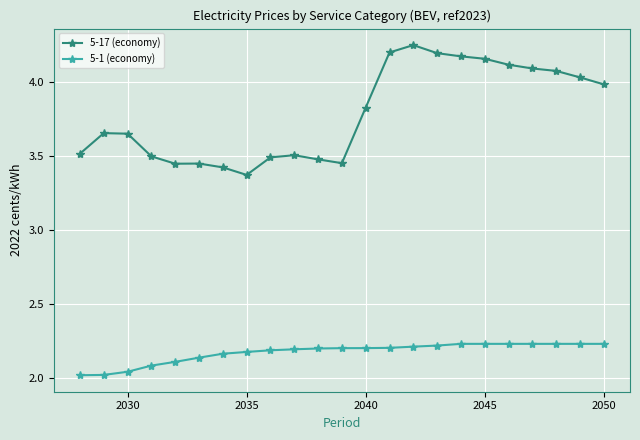

At how many categories does at least one series exceed 3?

23